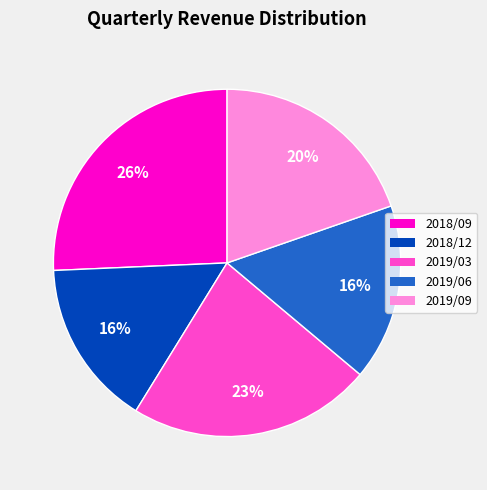

Between 2018/09 and 2019/06, which is larger?

2018/09